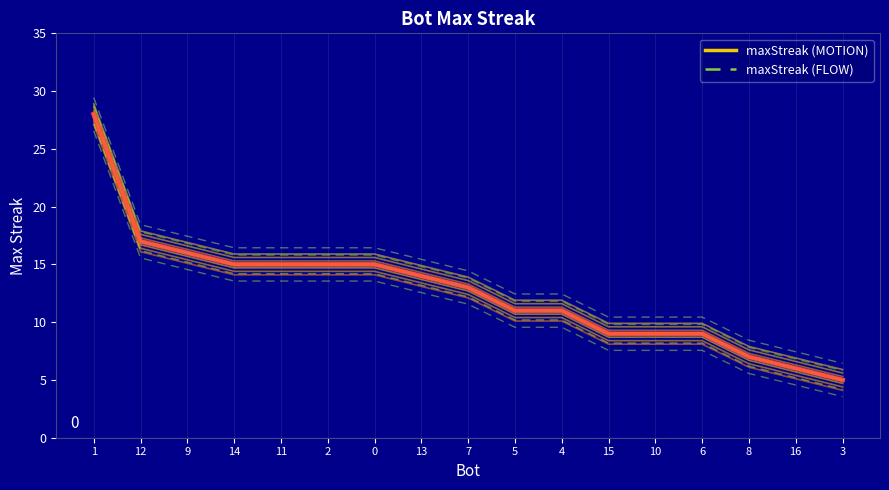

What is the value of the maxStreak (MOTION) point at the 1st from the left?

28